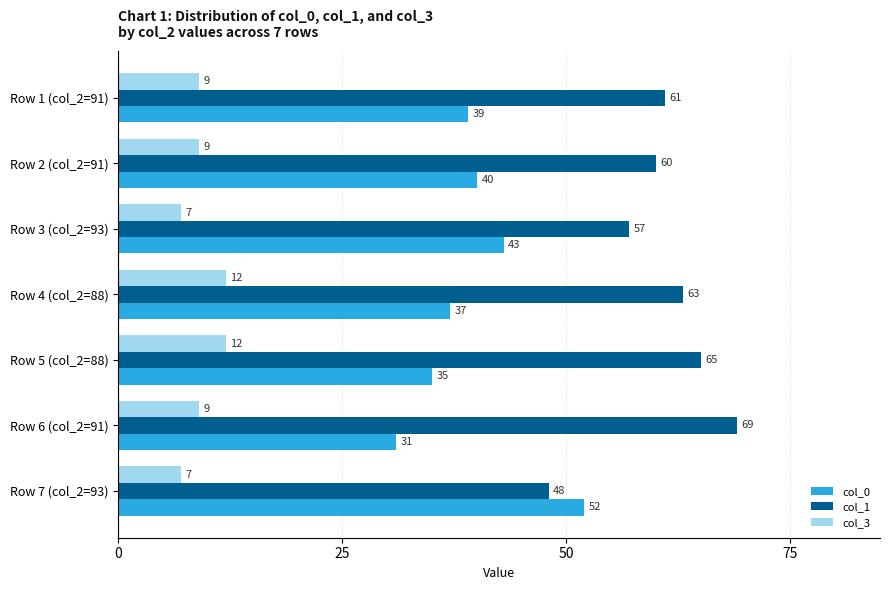

What are all the series names shown in the legend?

col_0, col_1, col_3